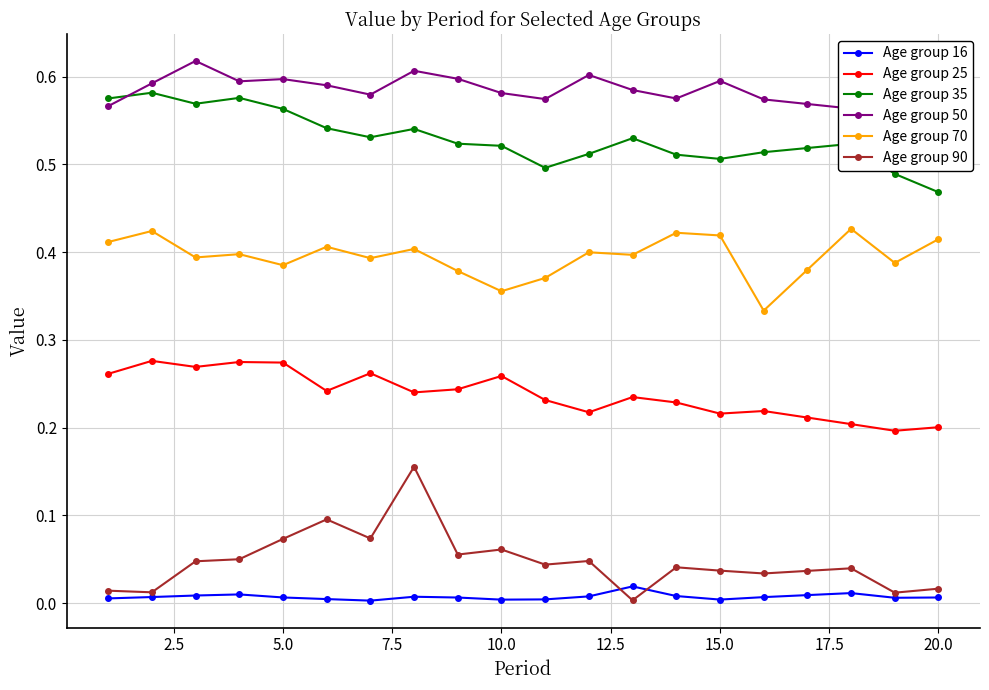

True or false: Age group 90 and Age group 25 cross at least once.

False